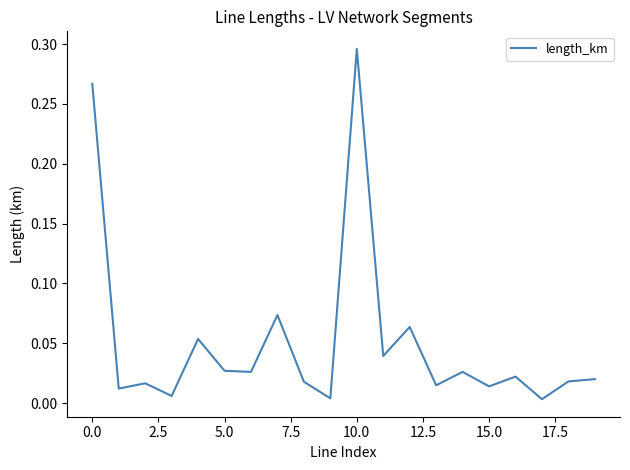

Does the chart display data point markers on the line(s)?

No